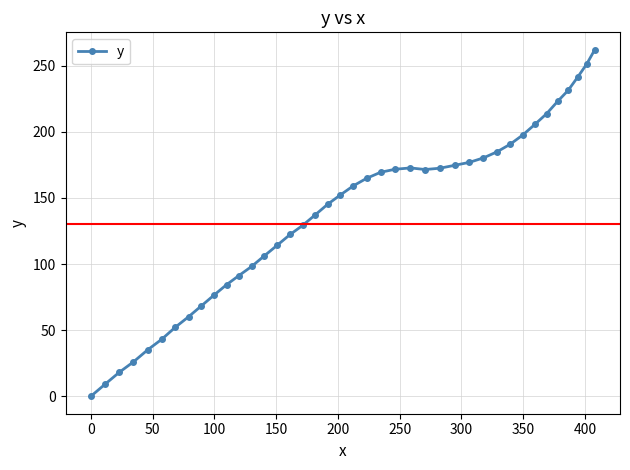

What is the sum of all values?

5486.0